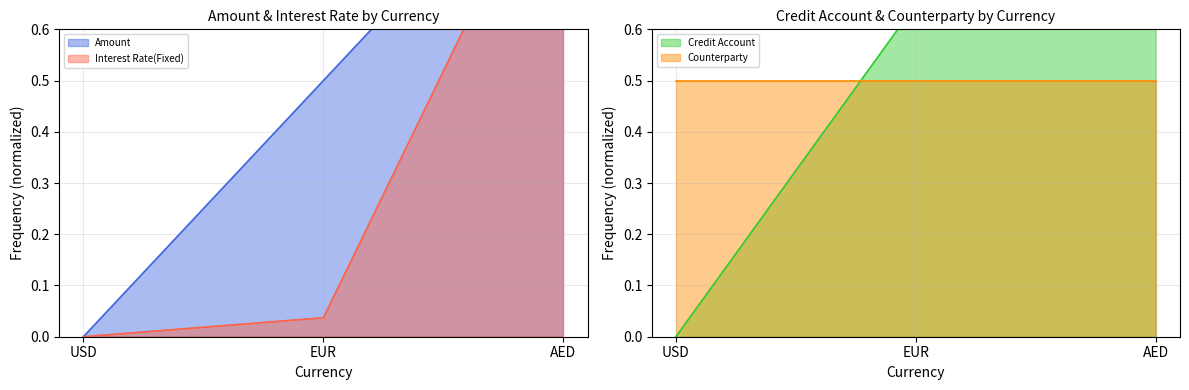

The Amount series shows 0.2 at EUR. True or false?

False